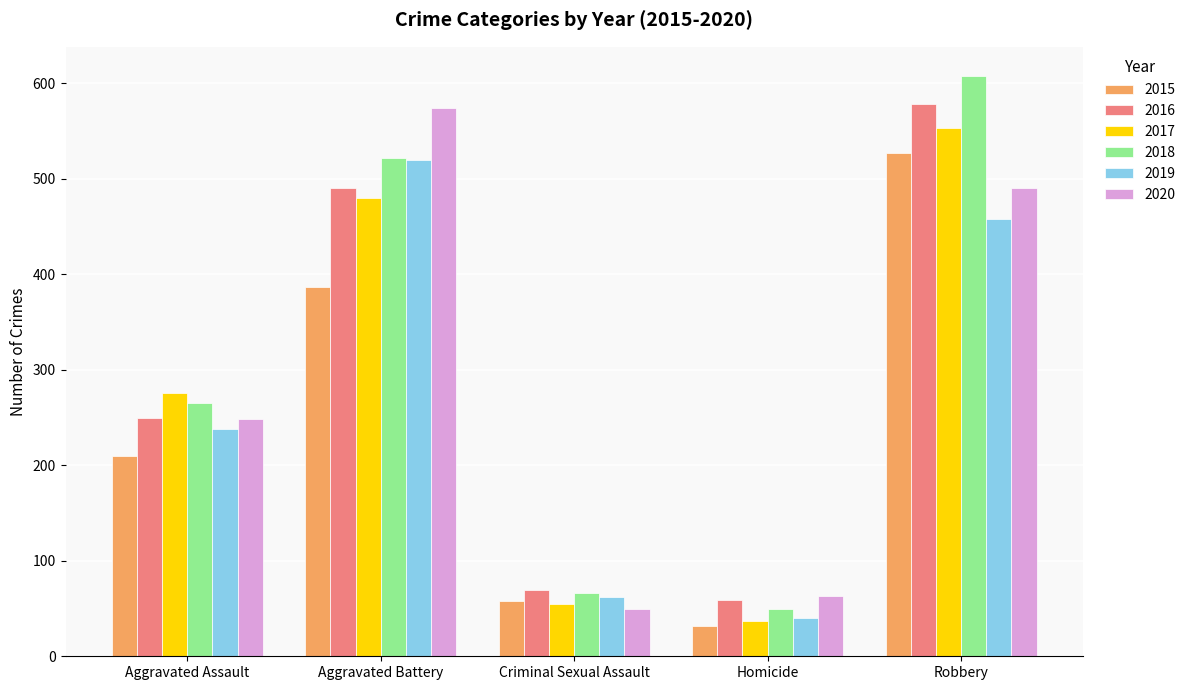

What is the difference between the maximum and minimum values in the 2015 series?

495